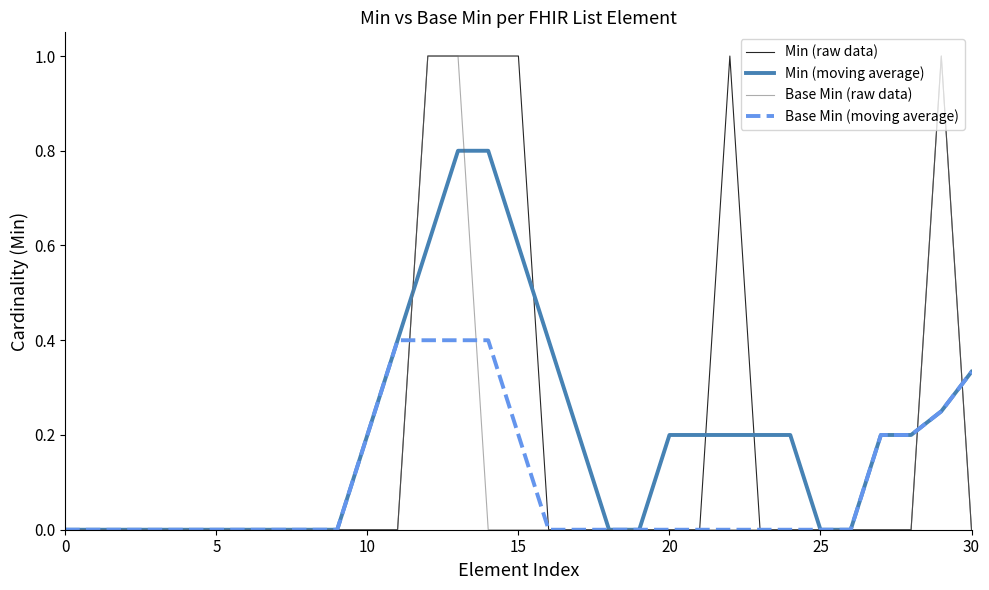

How many lines are shown in the chart?

4